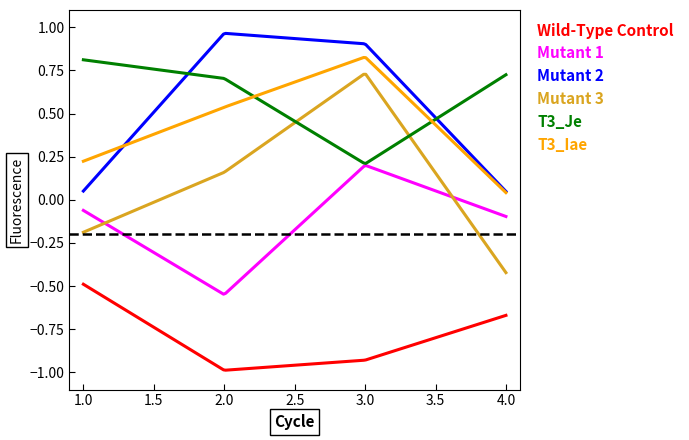

Which series has the widest spread of values?

Mutant 3